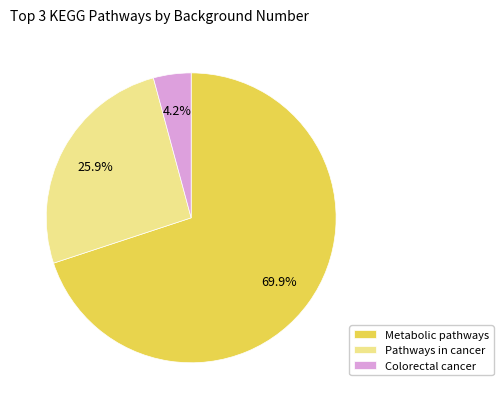

To the nearest percent, what is the difference between the largest and smallest slice percentages?

66%